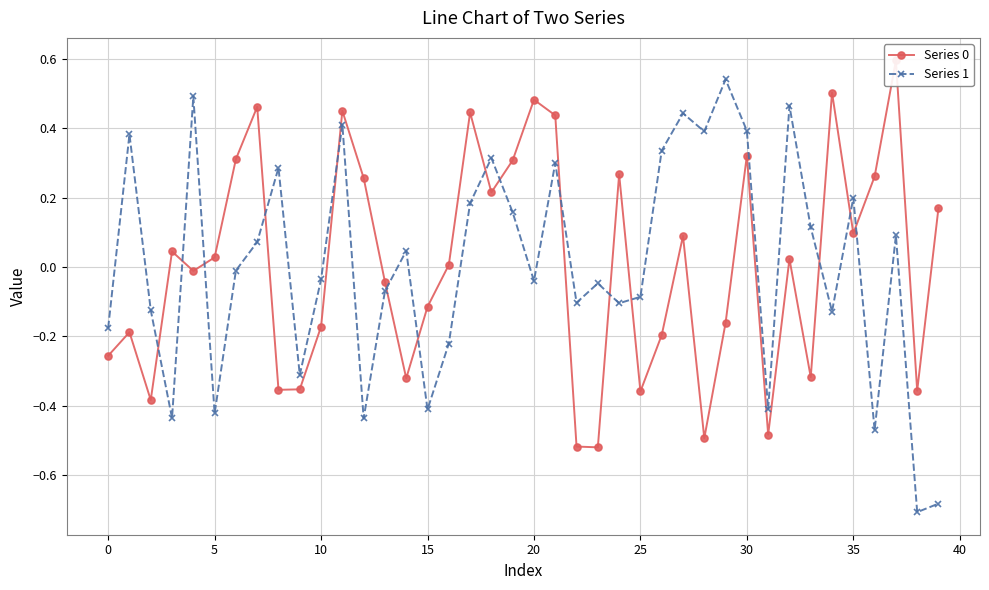

Which series has the widest spread of values?

Series 1